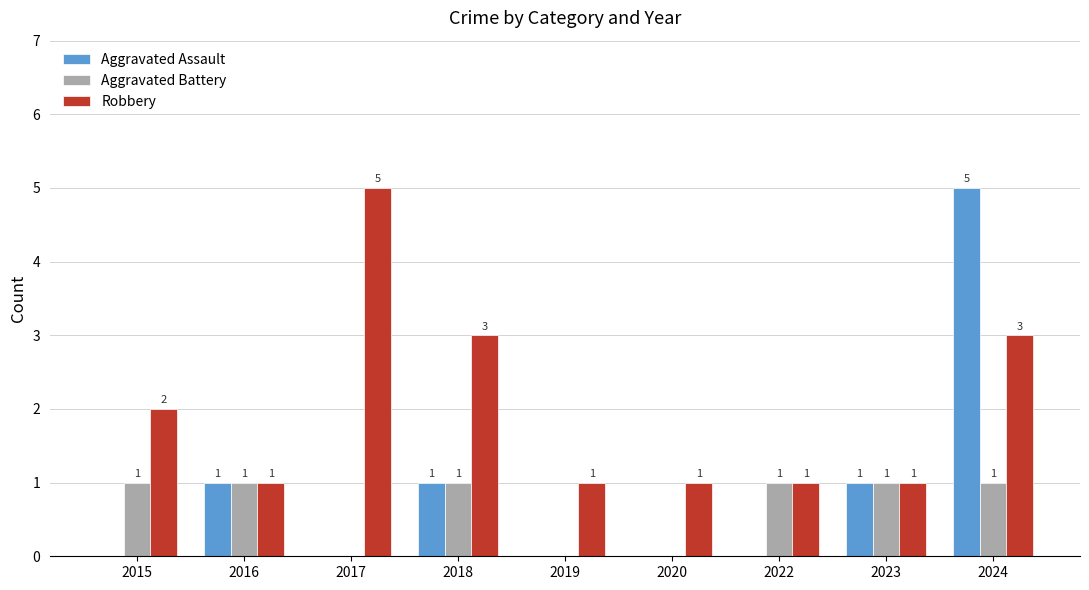

Reading left to right, transcribe all the data shown in this chart.

Aggravated Assault: 2015=0	2016=1	2017=0	2018=1	2019=0	2020=0	2022=0	2023=1	2024=5
Aggravated Battery: 2015=1	2016=1	2017=0	2018=1	2019=0	2020=0	2022=1	2023=1	2024=1
Robbery: 2015=2	2016=1	2017=5	2018=3	2019=1	2020=1	2022=1	2023=1	2024=3